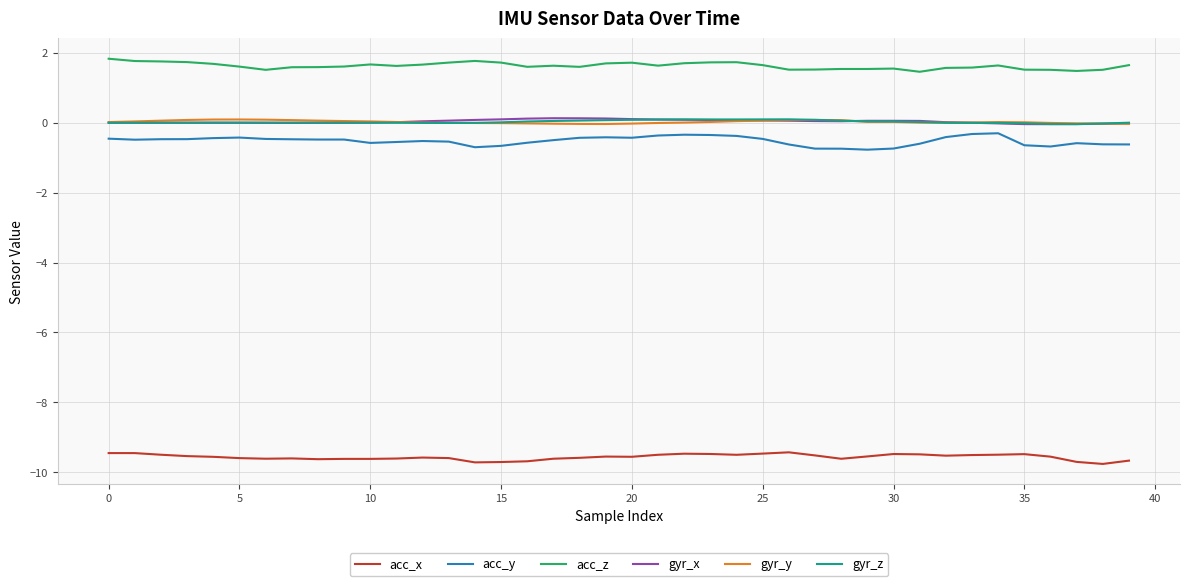

True or false: acc_z and gyr_z intersect in this chart.

False